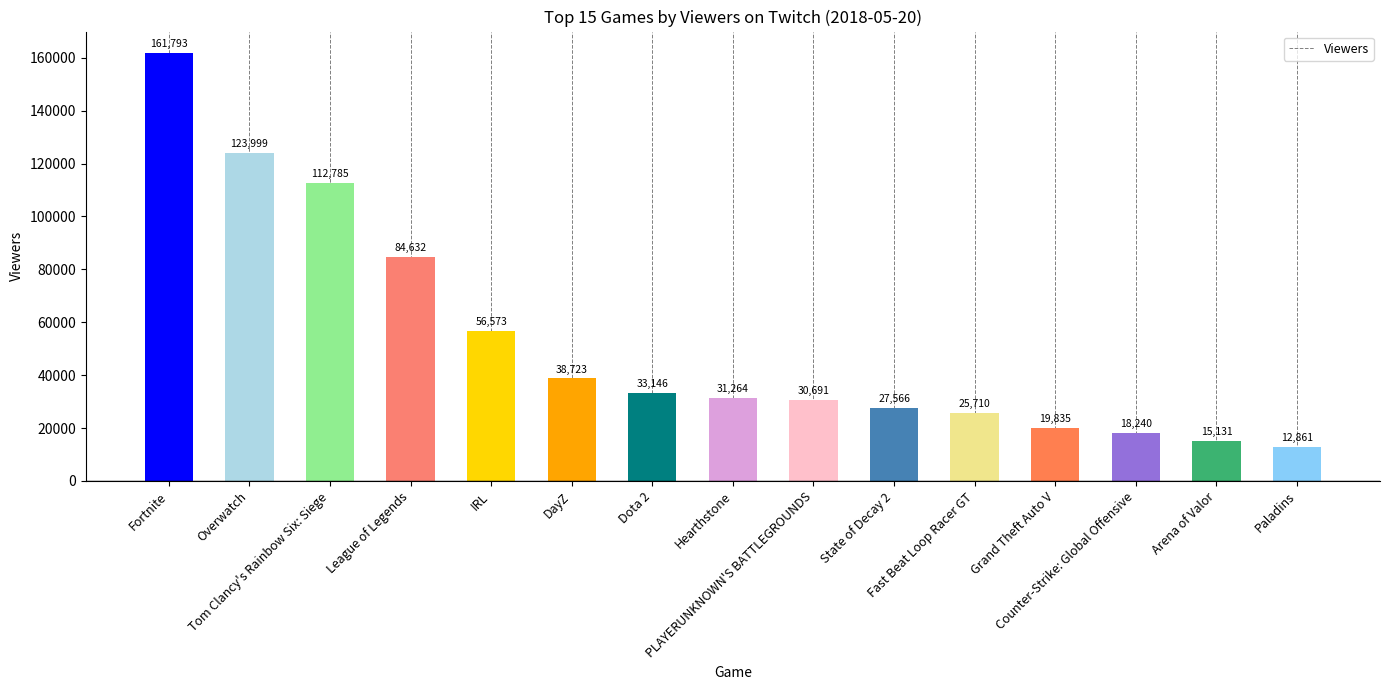

Approximately how many times larger is the value at Fortnite compared to Tom Clancy's Rainbow Six: Siege?

1.4